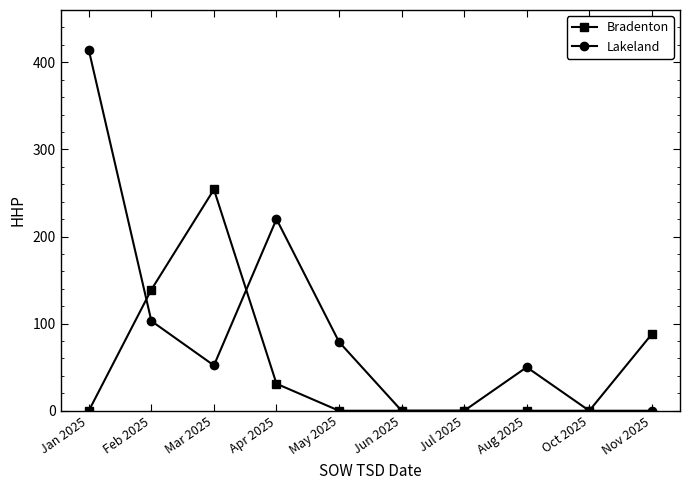

Which series has the widest spread of values?

Lakeland